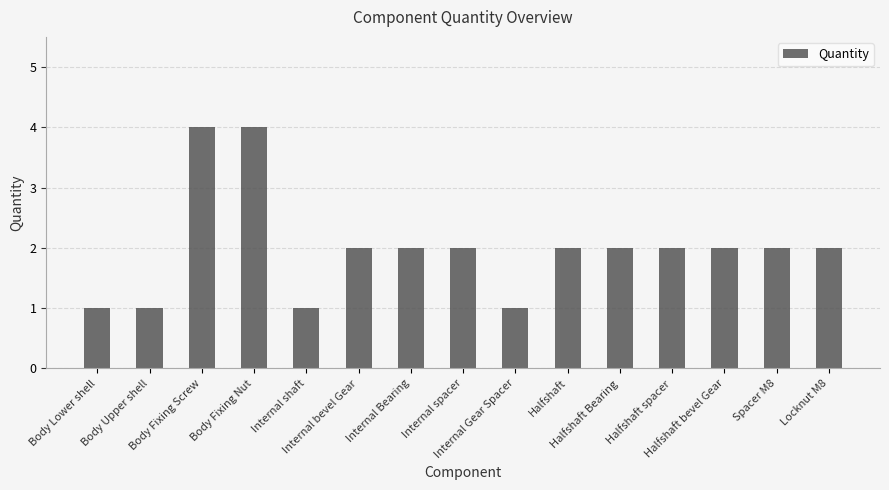

How many values are between 1 and 2?

13